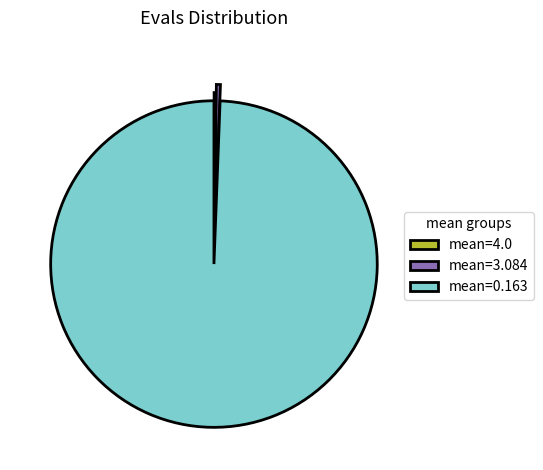

Is there a majority slice in this chart?

Yes